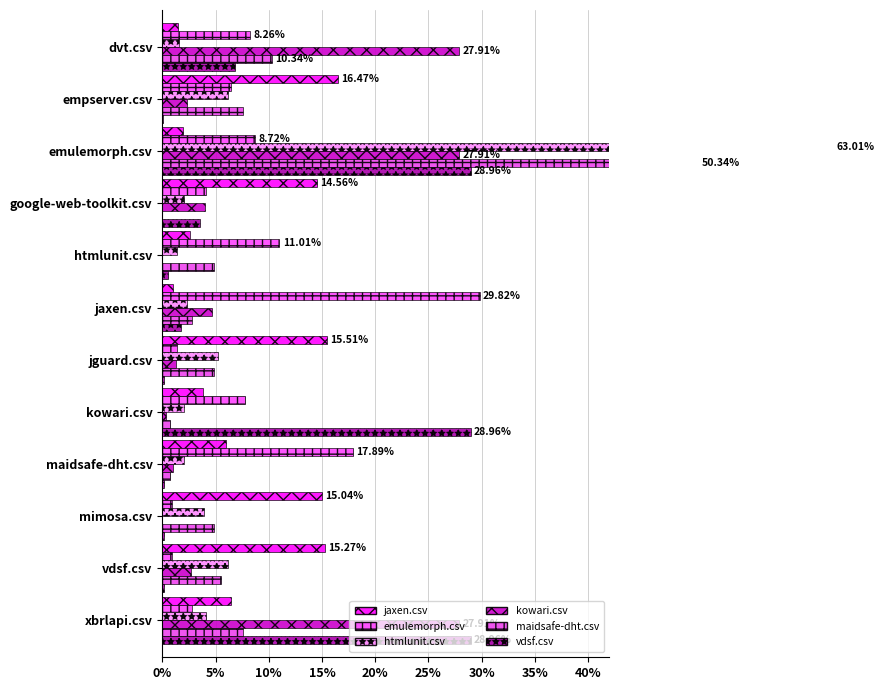

What is the spread (max minus min) of values at vdsf.csv?

15.2